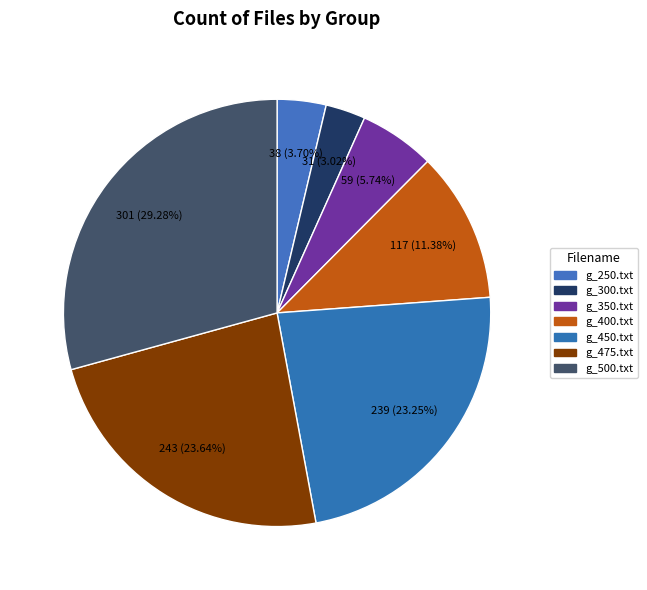

Does any single category account for the majority?

No